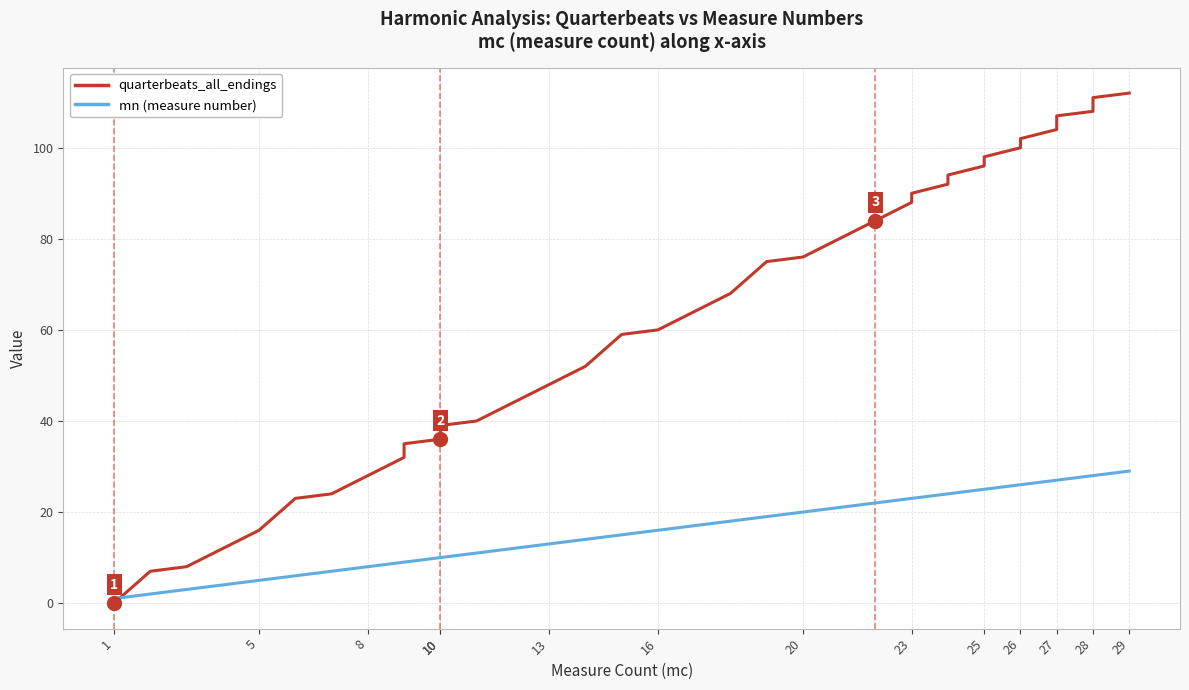

How many data points does each series have?

40